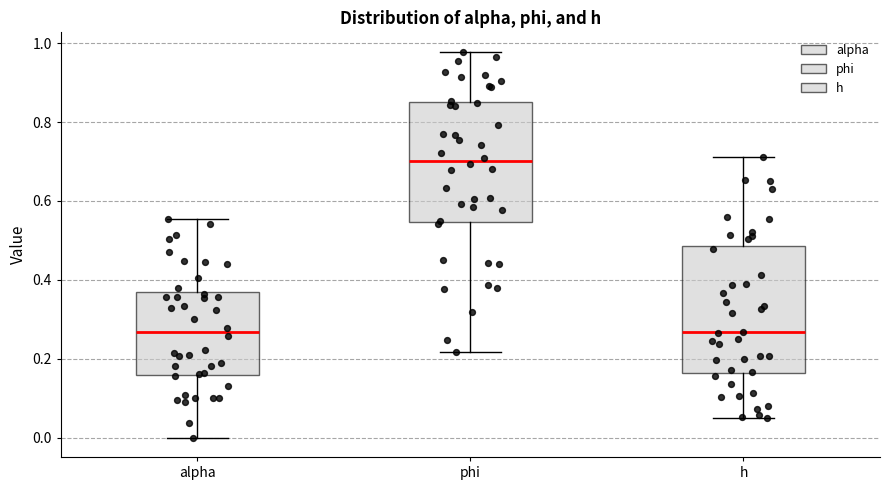

Where does the lower whisker of the box for alpha end on the y-axis? The values are not printed on the chart, so give them approximately, as read against the axis.

0.00